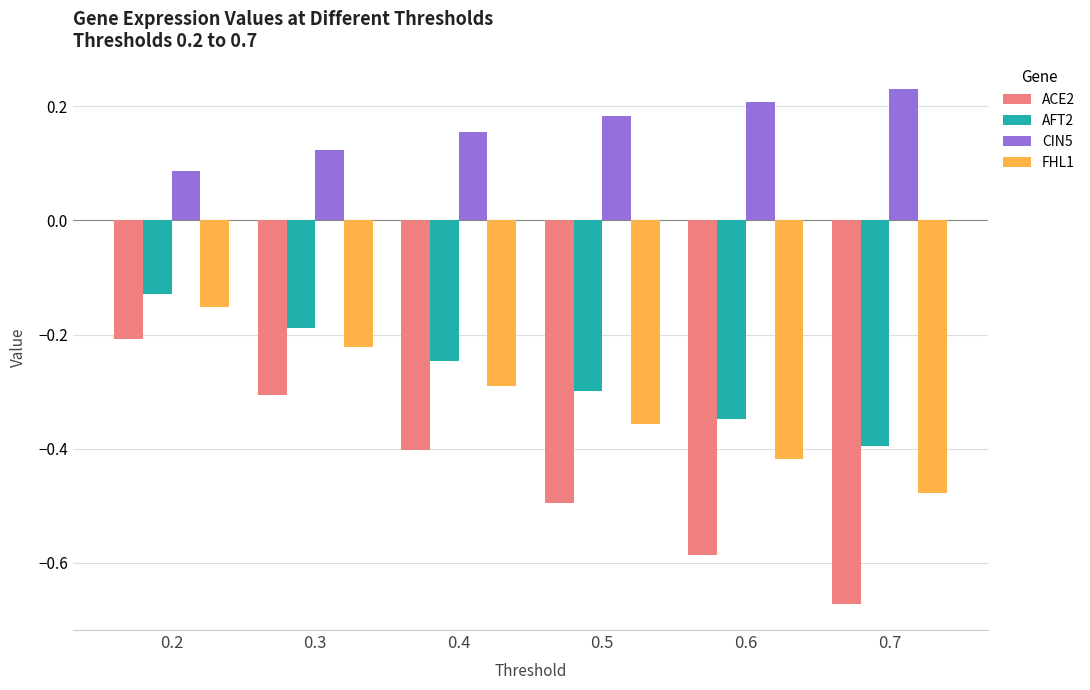

Is the value of CIN5 at 0.6 greater than the value of ACE2 at 0.2?

Yes